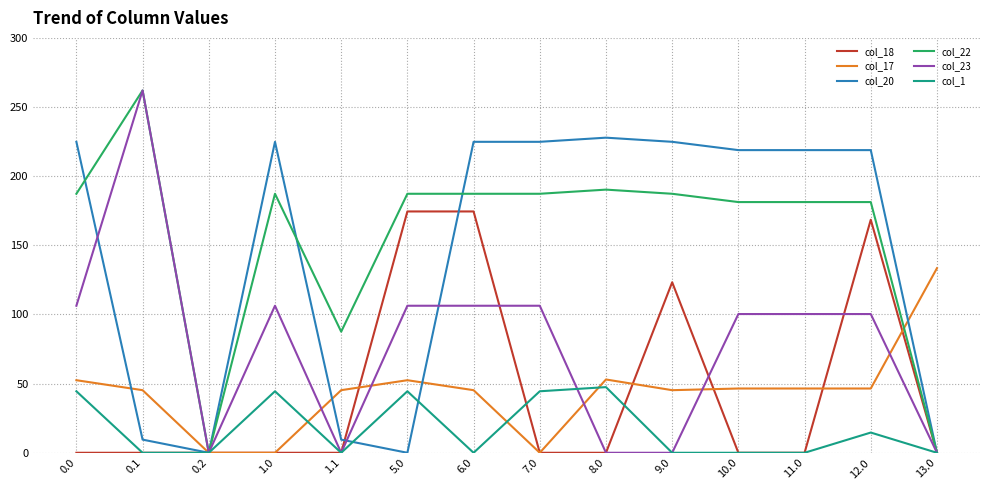

What is the greatest value displayed?

262.0